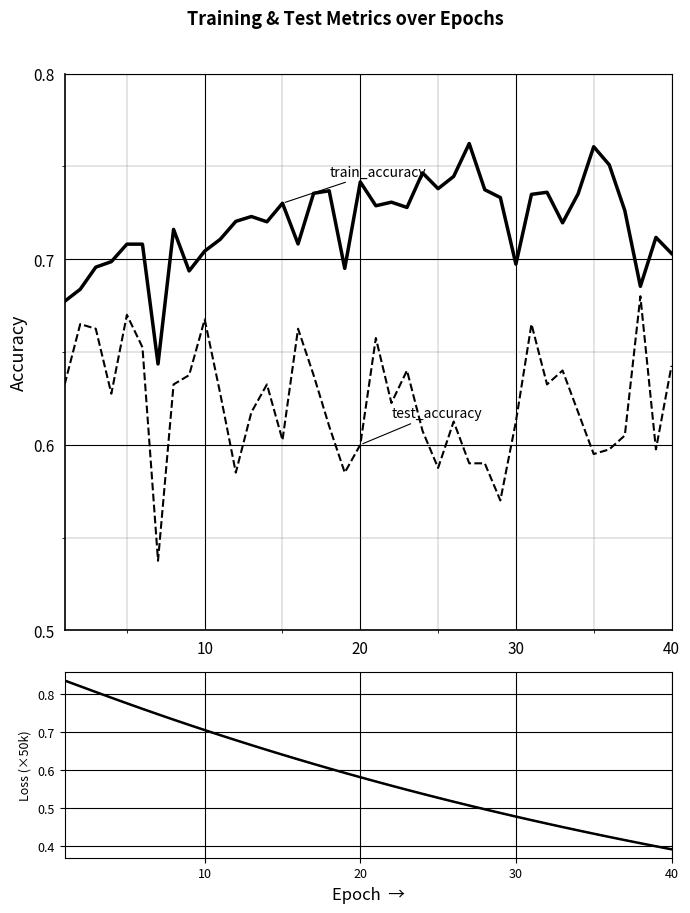

How many times do test_accuracy and train_loss cross each other?

3